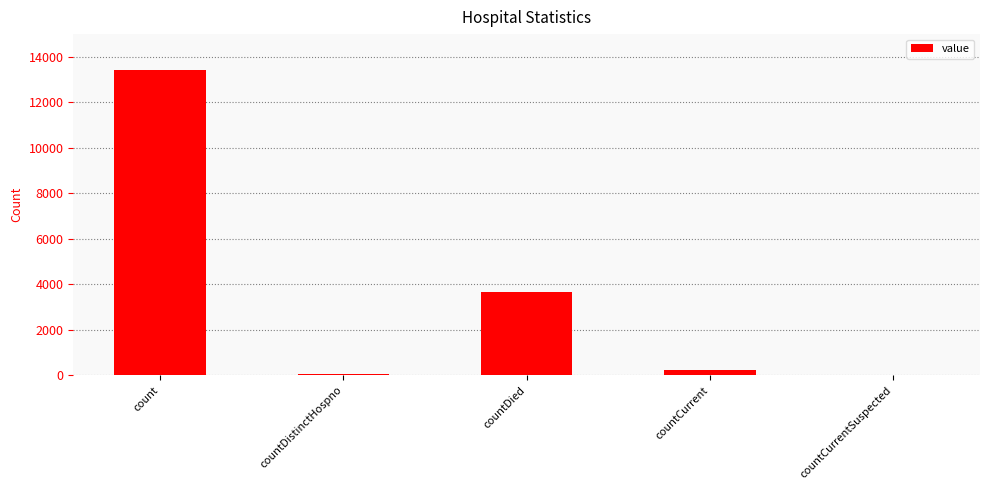

What is the sum of all values?

17389